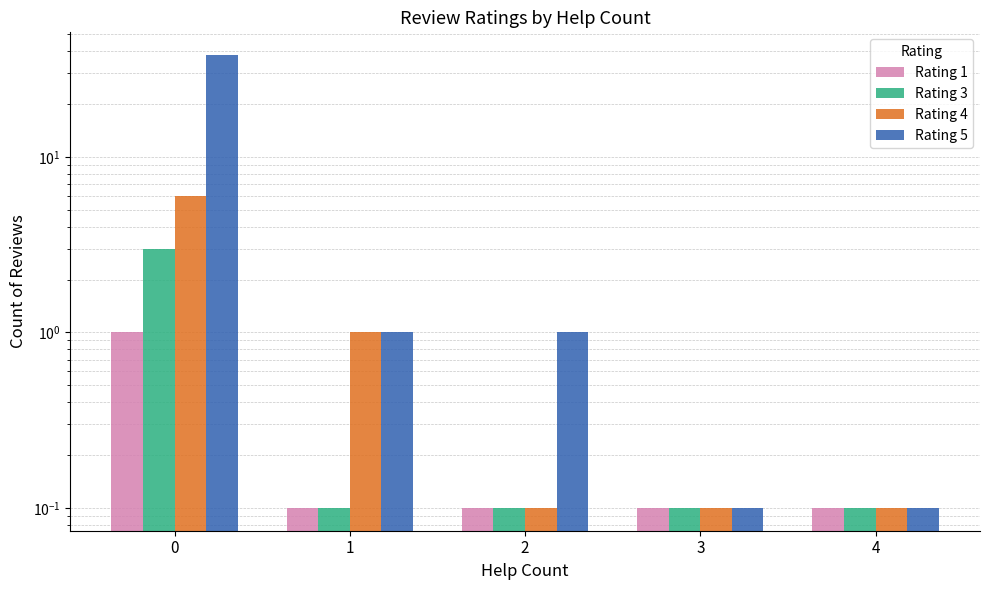

How many bars are there in total?

20